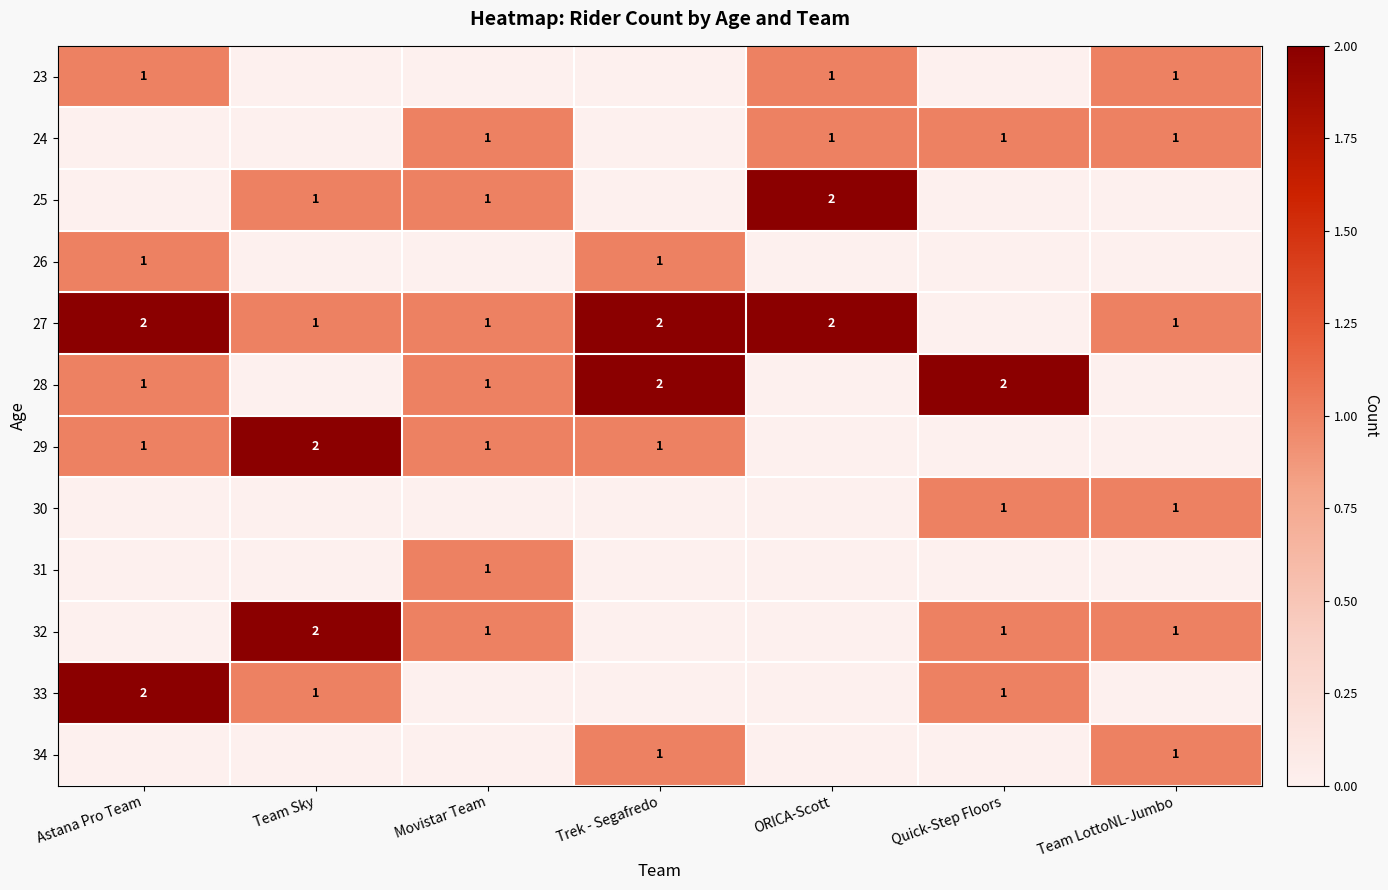

True or false: 27 has a value of 1 at Team Sky.

True